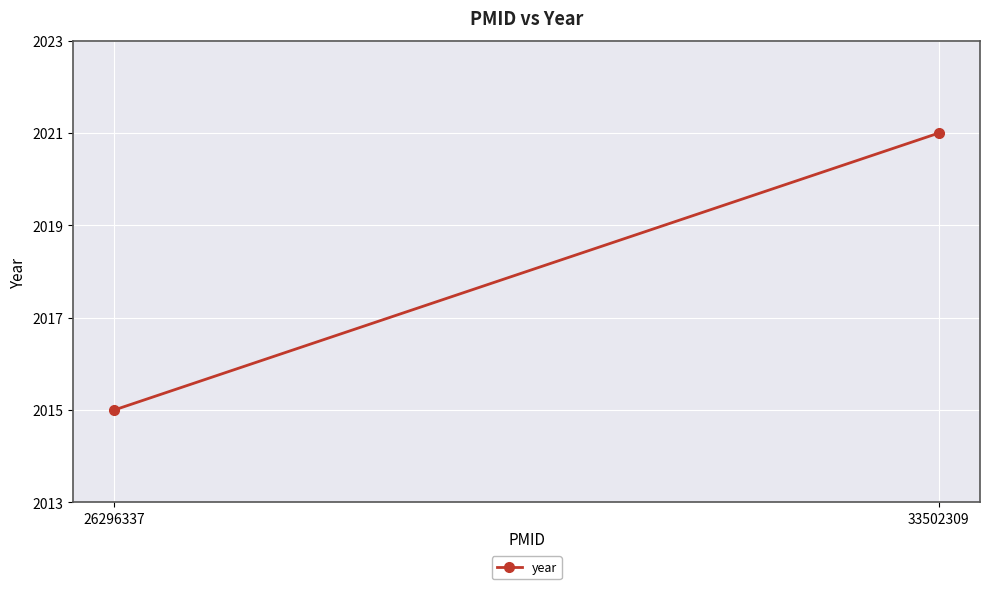

Reading left to right, list all the values displayed in this chart.

2015	2021